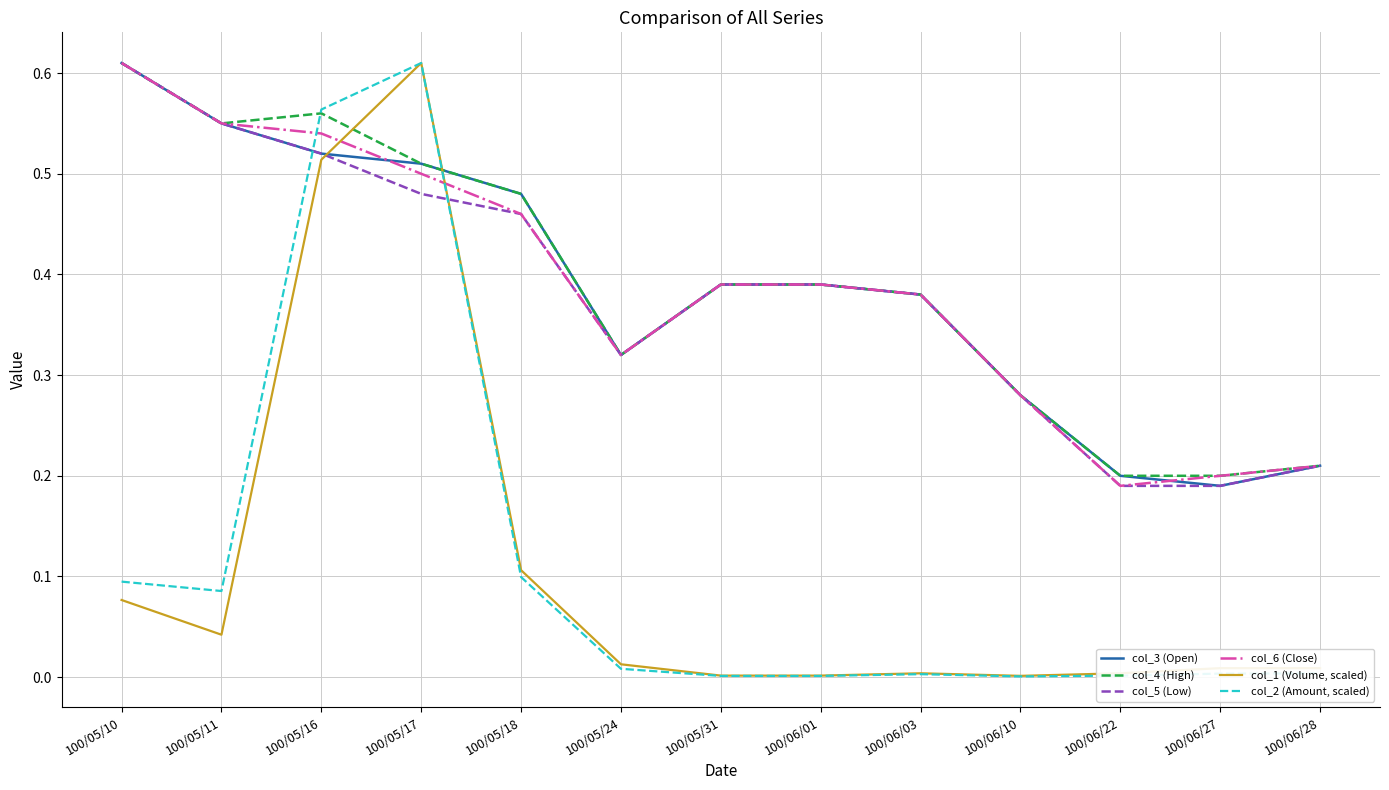

Is it true that col_3 (Open) equals 0.5 at 100/06/10?

False